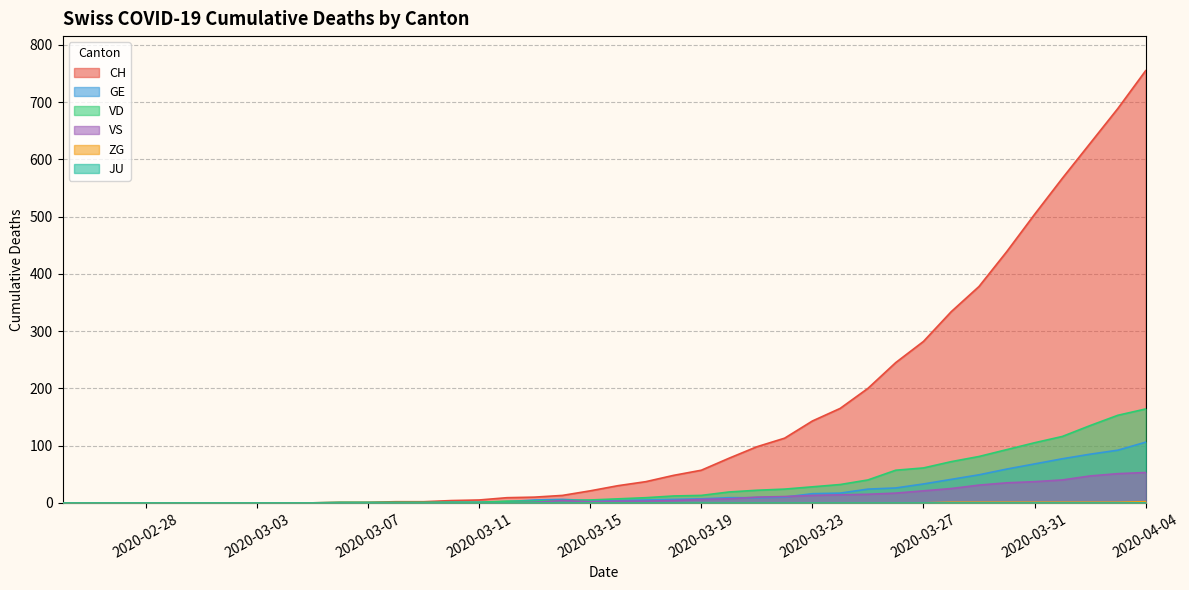

List the labels in order of GE value, largest first.

2020-04-04, 2020-04-03, 2020-04-02, 2020-04-01, 2020-03-31, 2020-03-30, 2020-03-29, 2020-03-28, 2020-03-27, 2020-03-26, 2020-03-25, 2020-03-24, 2020-03-23, 2020-03-22, 2020-03-20, 2020-03-21, 2020-03-19, 2020-03-14, 2020-03-18, 2020-03-13, 2020-03-17, 2020-03-15, 2020-03-16, 2020-03-12, 2020-03-10, 2020-03-11, 2020-02-25, 2020-02-26, 2020-02-27, 2020-02-28, 2020-02-29, 2020-03-01, 2020-03-02, 2020-03-03, 2020-03-04, 2020-03-05, 2020-03-06, 2020-03-07, 2020-03-08, 2020-03-09